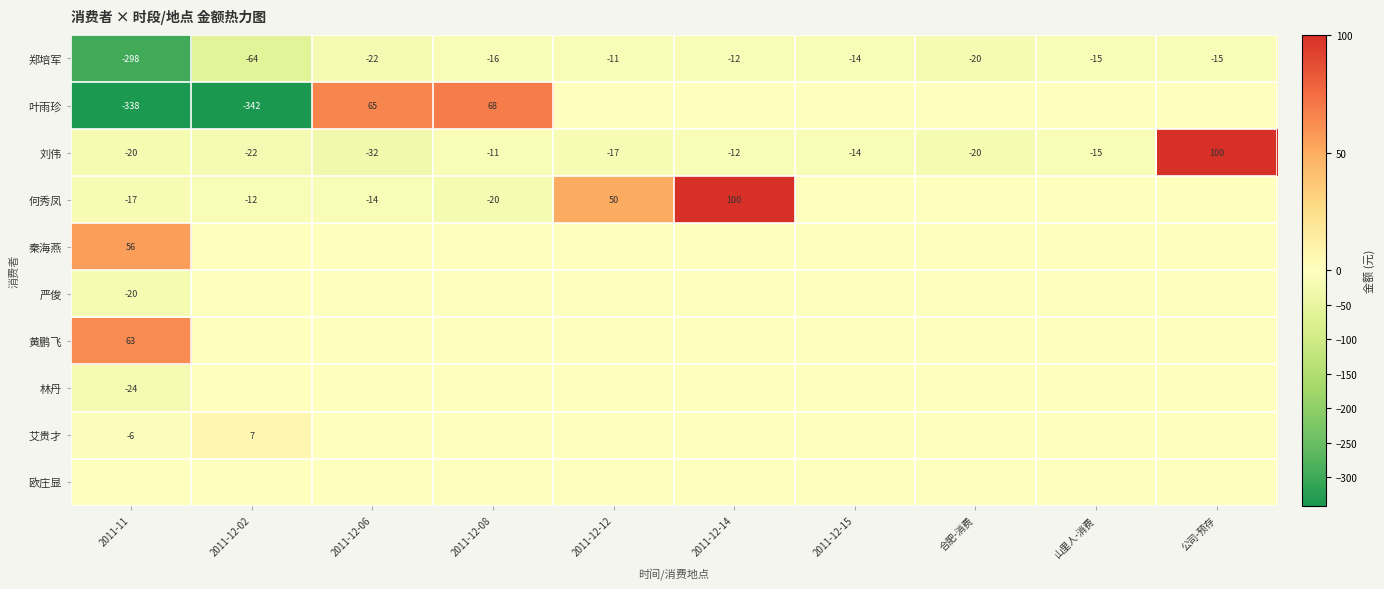

Which has a higher value, 2011-12-12 or 2011-12-06?

2011-12-12